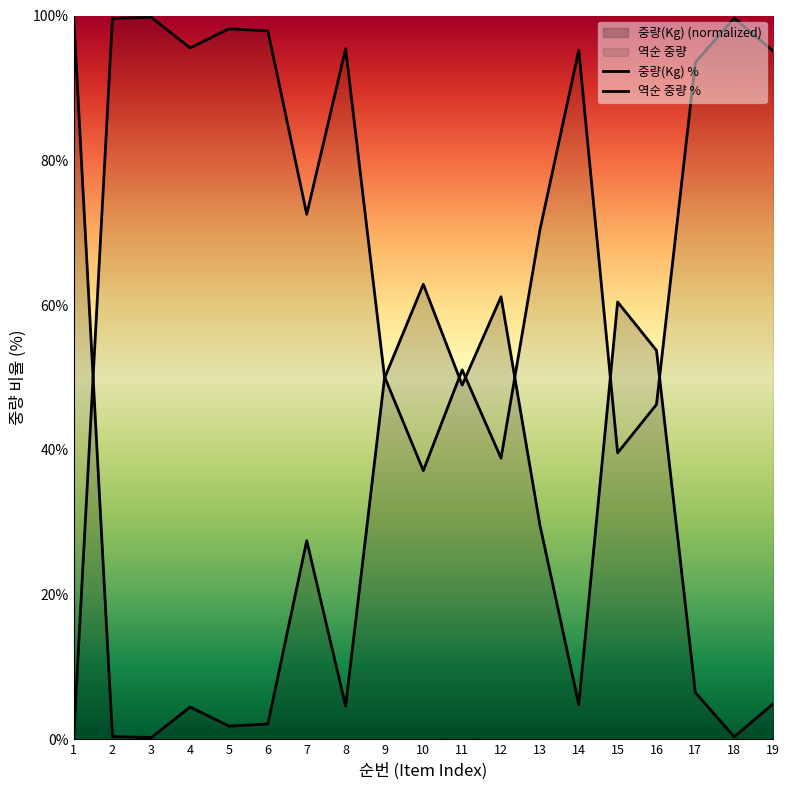

How many values in the 중량(Kg) % series exceed 6?

10